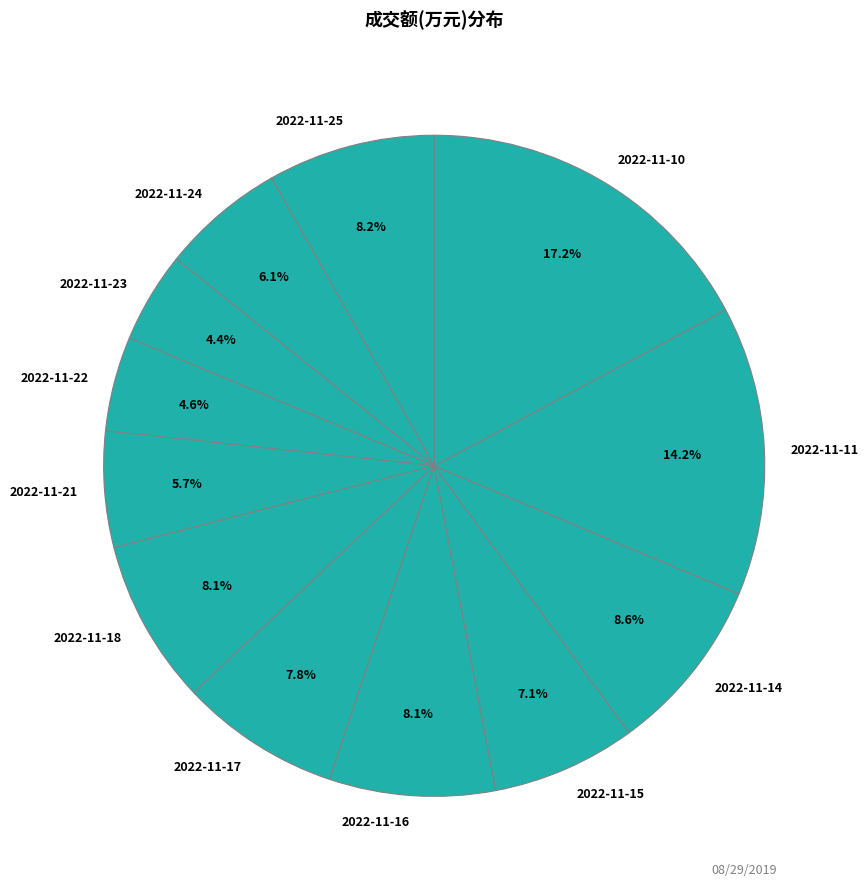

To the nearest percent, what portion does 2022-11-16 represent?

8%